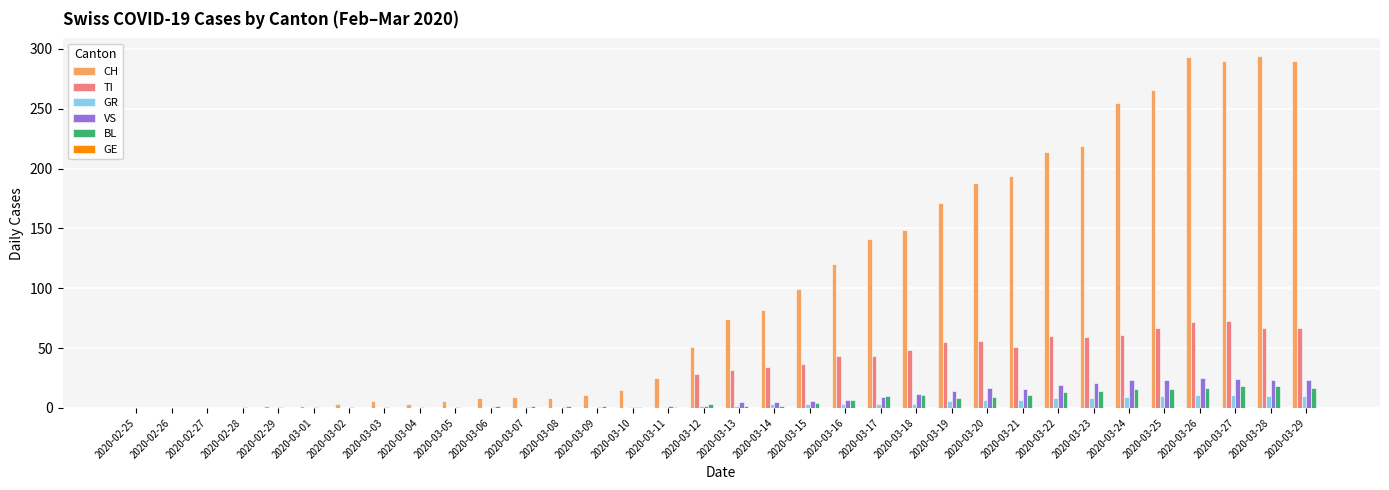

Between 2020-02-25 and 2020-03-26, which series saw the biggest shift?

CH